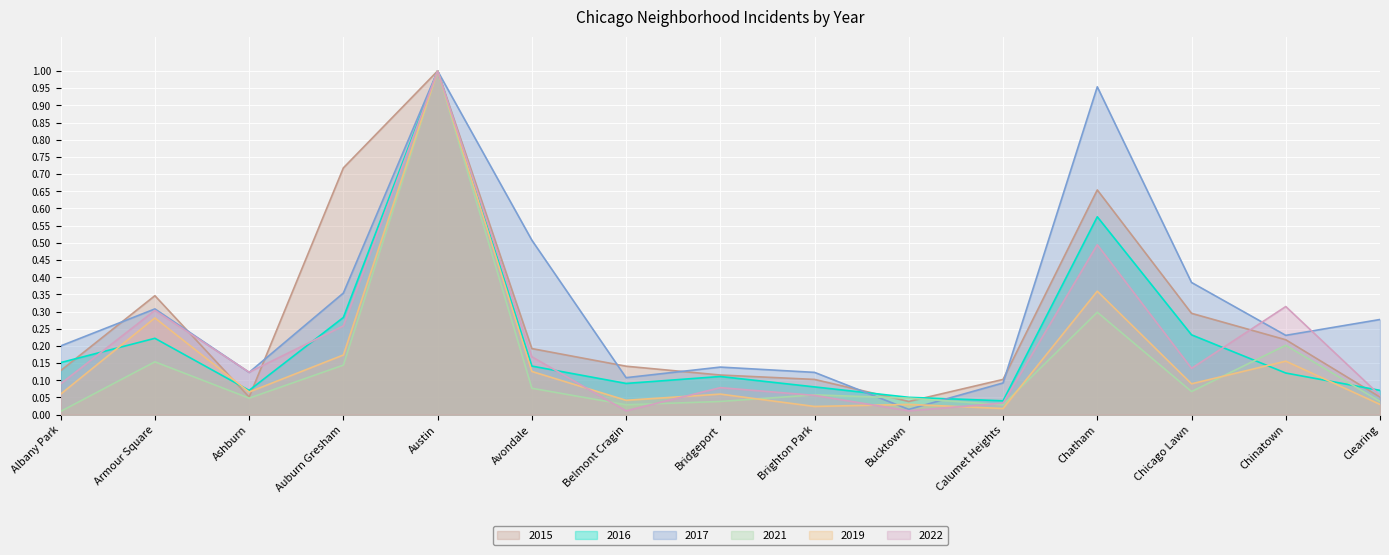

How many lines are shown in the chart?

6